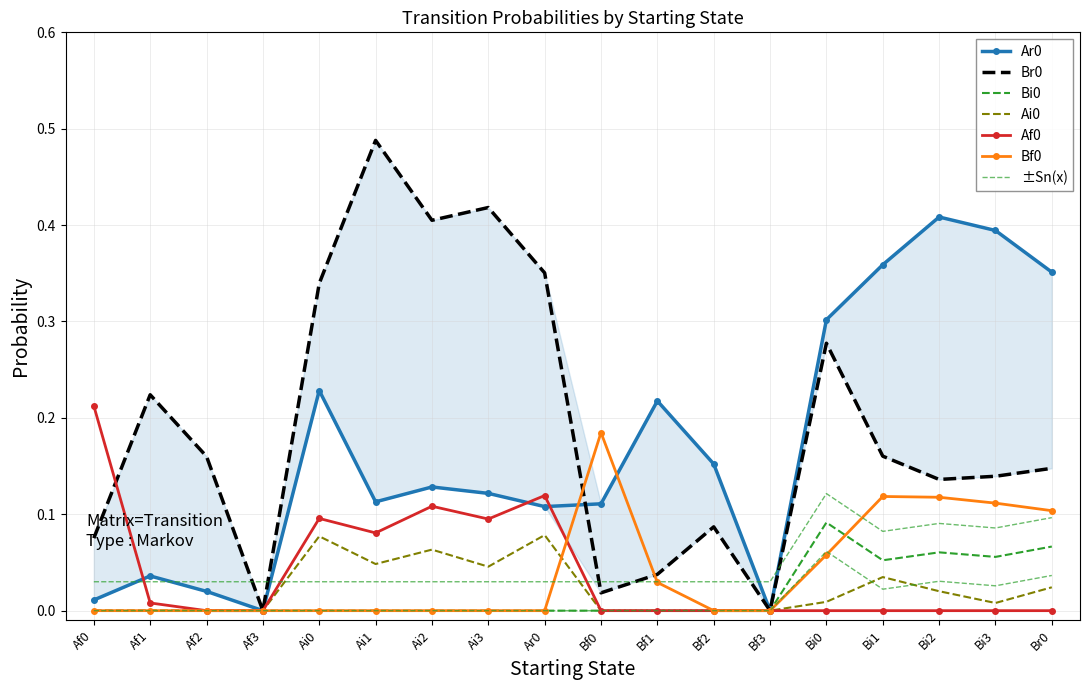

True or false: Af0 has a value of 0.0 at Af2.

True